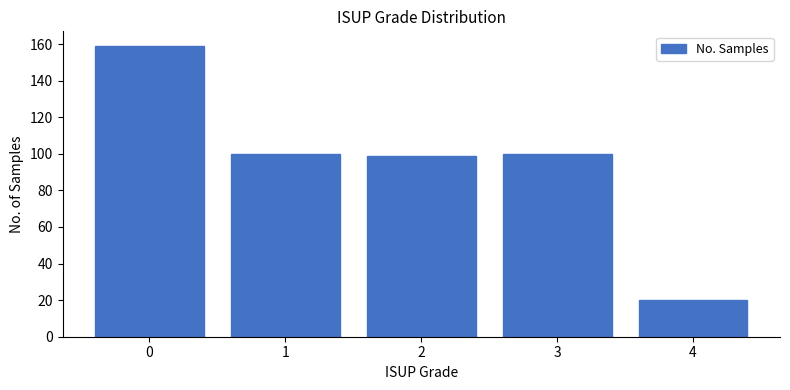

Reading left to right, extract all data points from this chart.

0=159	1=100	2=99	3=100	4=20